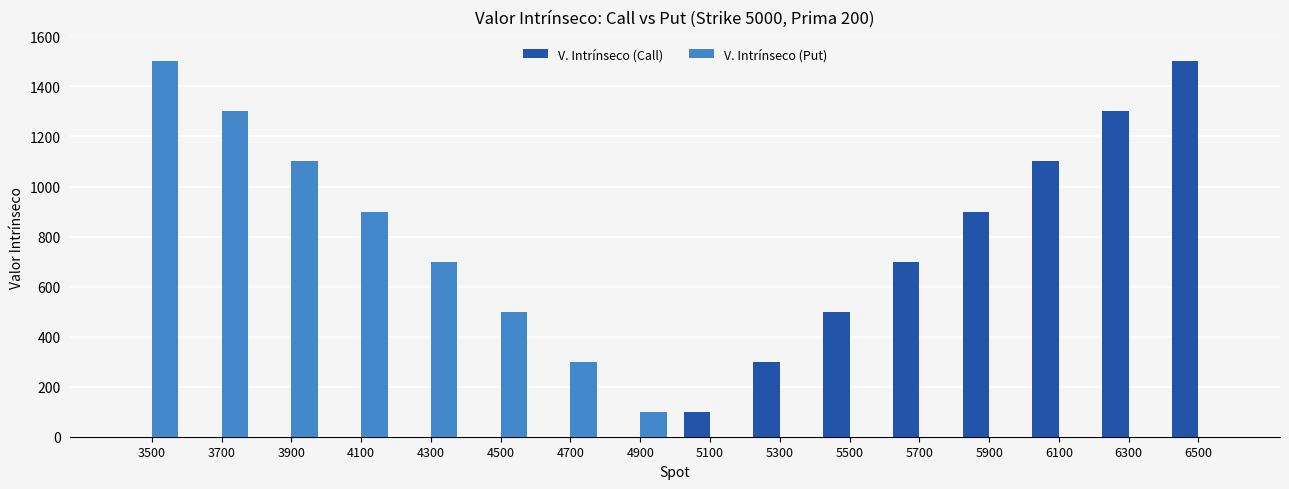

What is the sum of all V. Intrínseco (Call) values?

6400